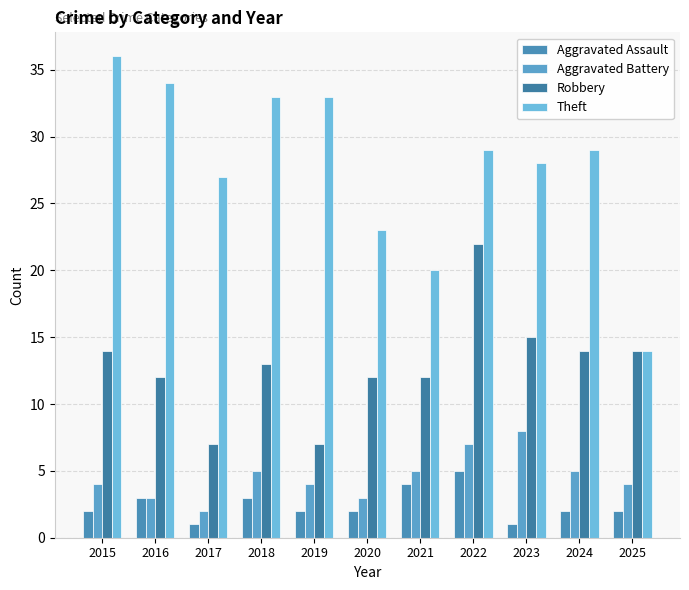

The value of Robbery at 2023 is 15. True or false?

True